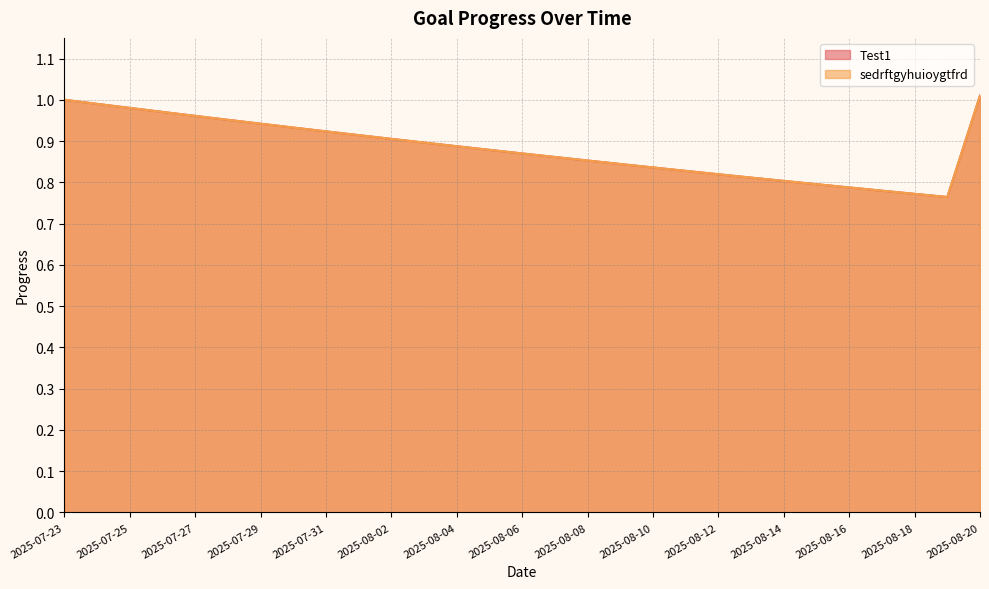

What is the total value across all series at 2025-08-19?

1.5